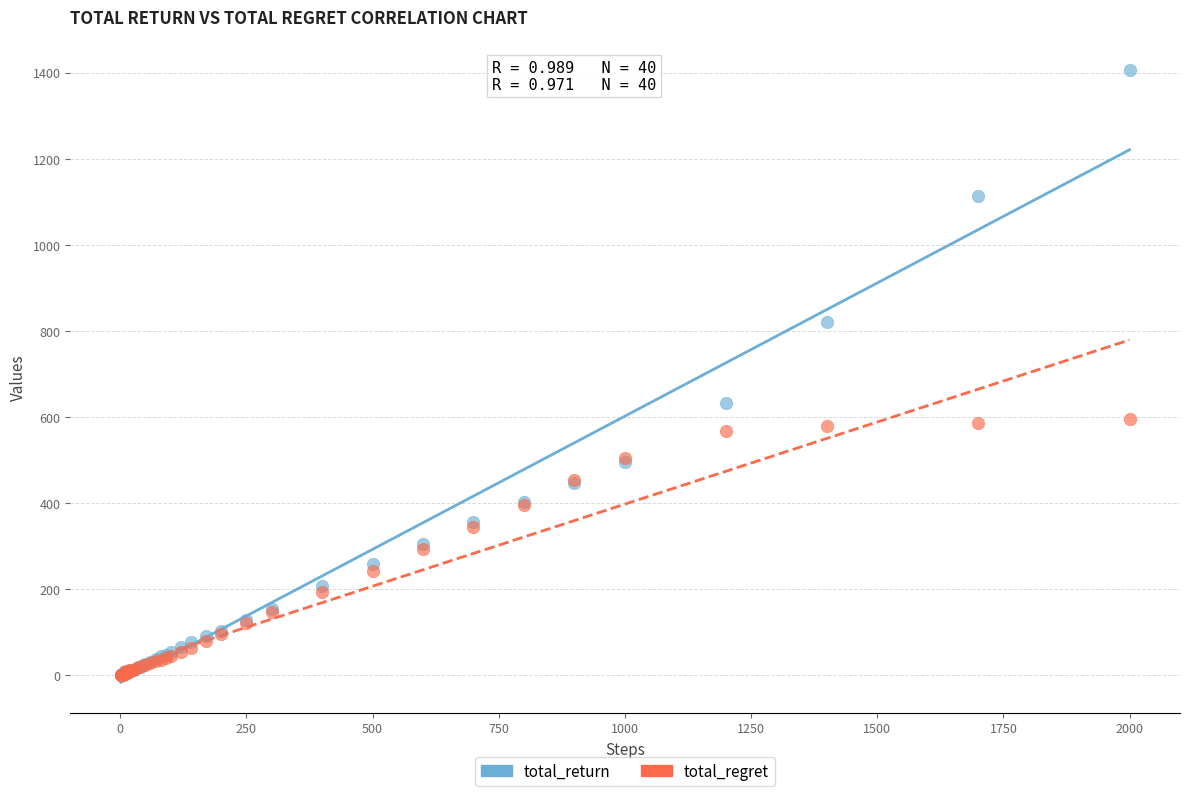

In the total_return series, what Y value is closest to 702?

632.0